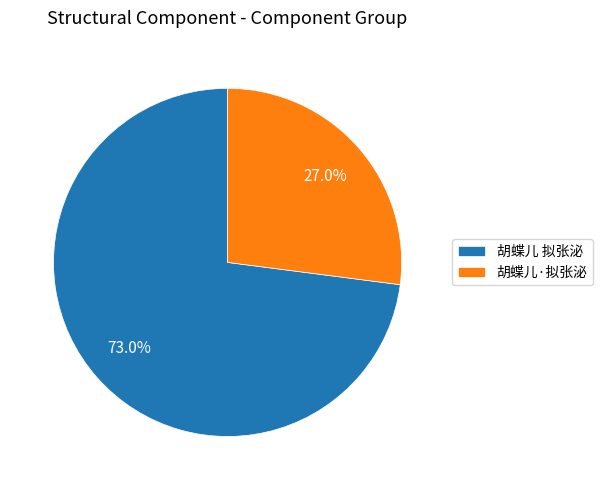

To the nearest percent, what percentage of the pie is 胡蝶儿·拟张泌?

27%